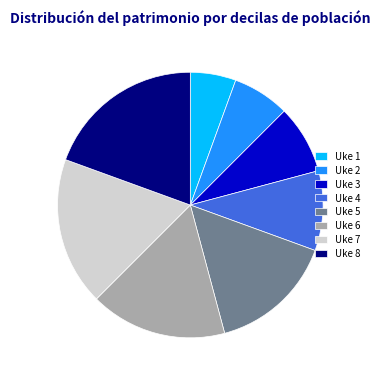

Is there a majority slice in this chart?

No